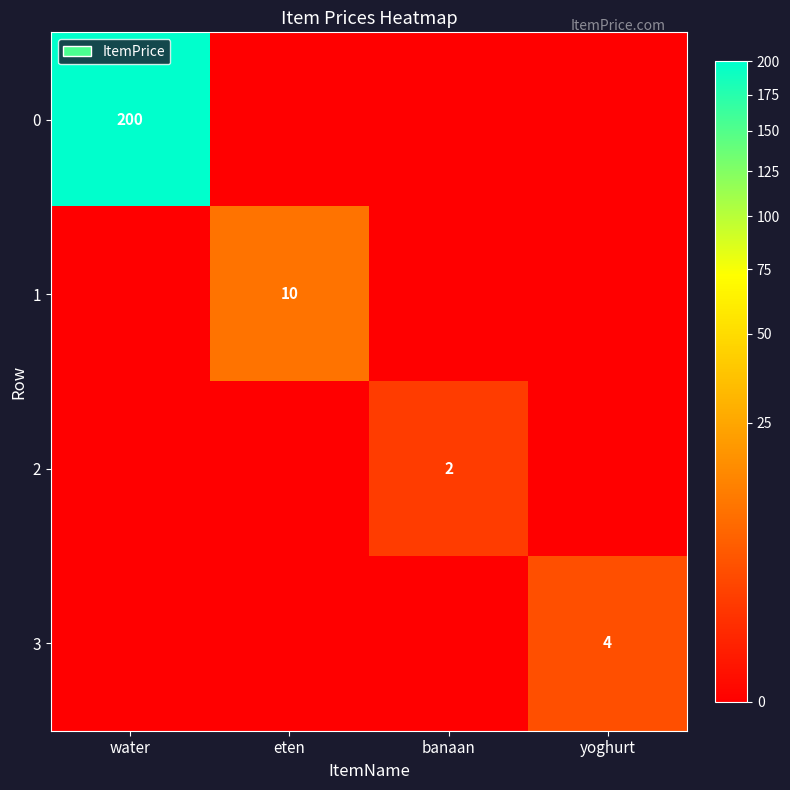

The value of 3 at yoghurt is 1. True or false?

False